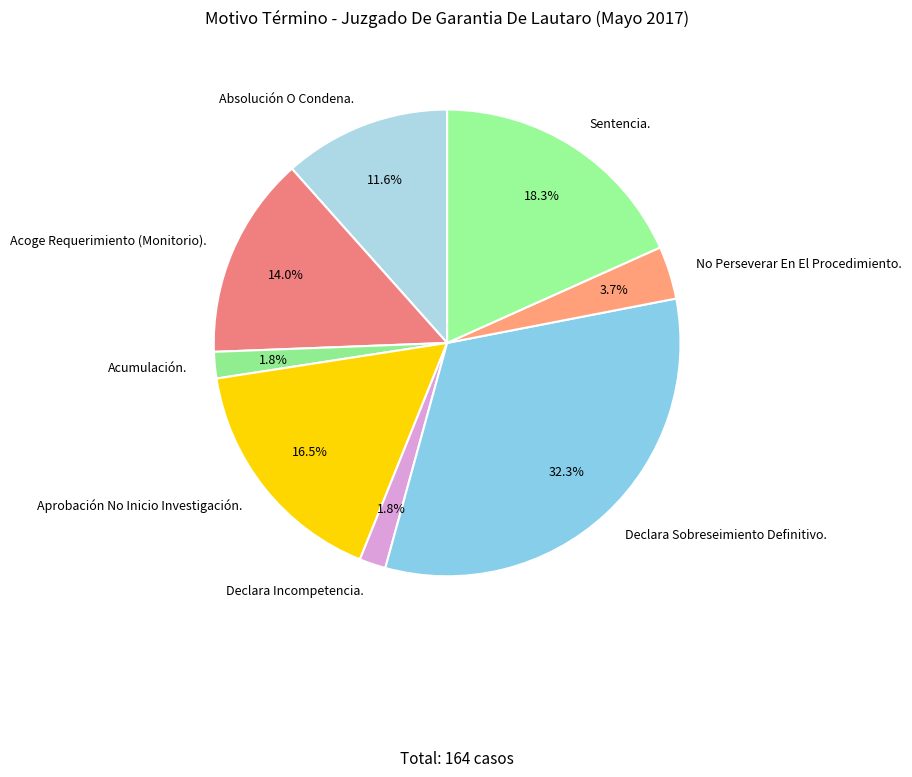

What percentage is the Declara Sobreseimiento Definitivo. slice, to the nearest percent?

32%